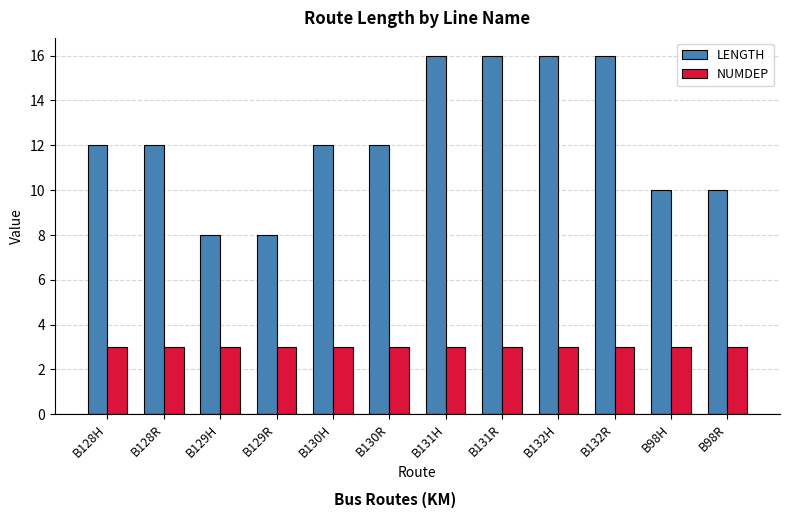

List the series in order of their overall mean, highest first.

LENGTH, NUMDEP